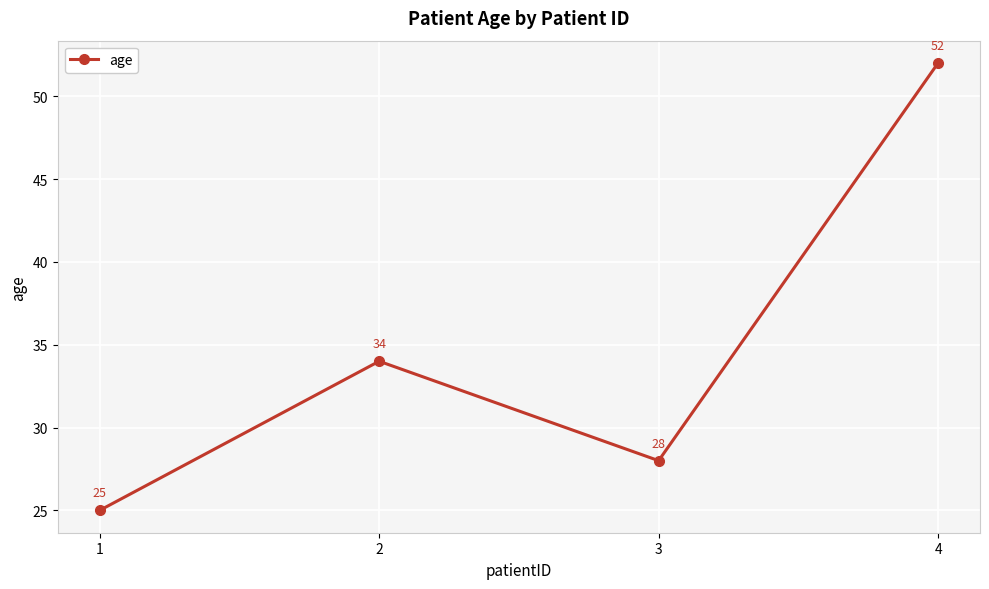

What is the value of the 2nd point from the left?

34